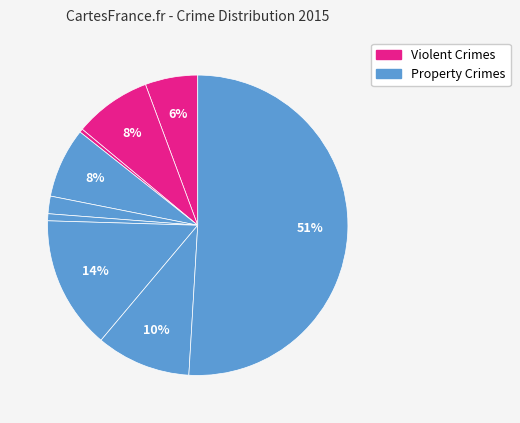

Rank the categories by value from highest to lowest.

Theft, Motor Vehicle Theft, Robbery, Aggravated Battery, Burglary, Aggravated Assault, Criminal Sexual Assault, Homicide, Arson